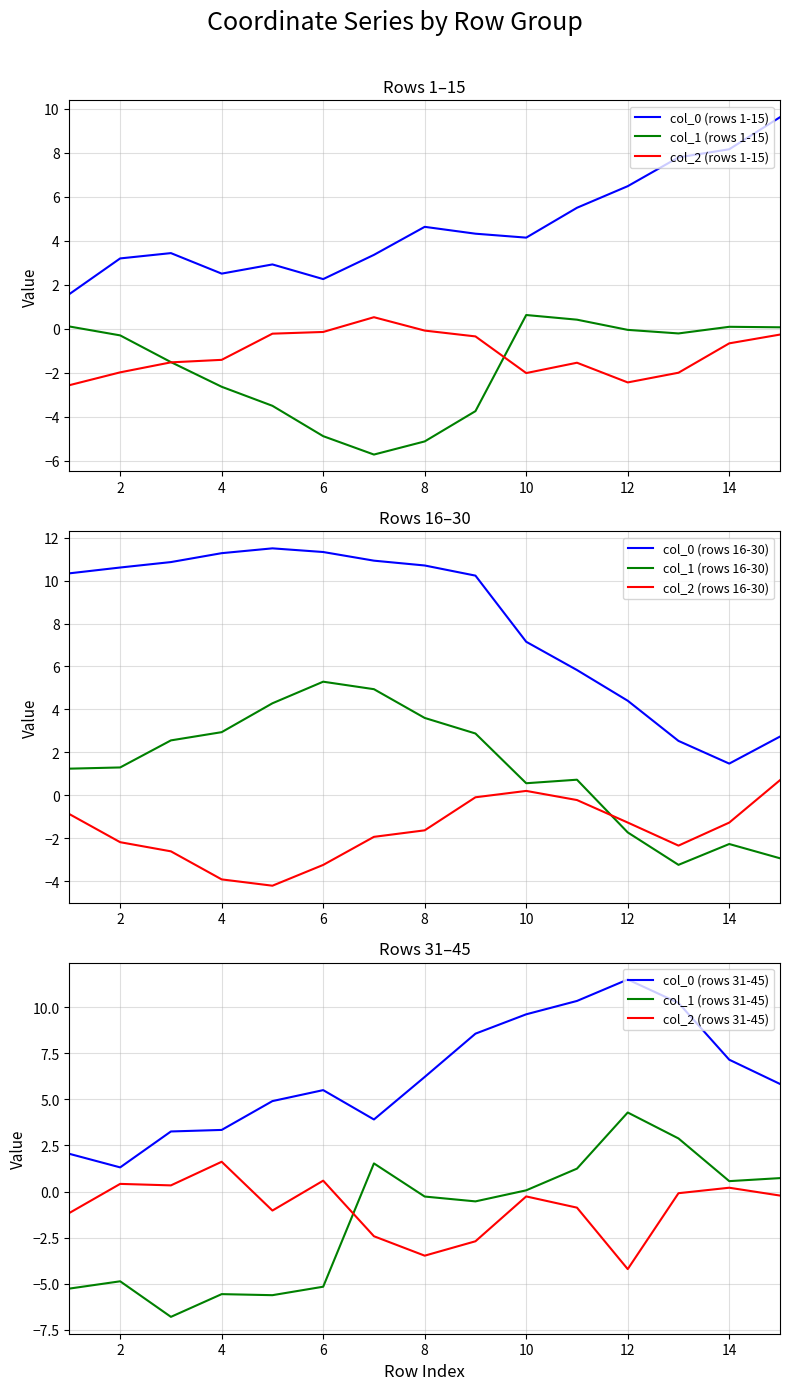

What is the lowest value of the col_2 series?

-2.6